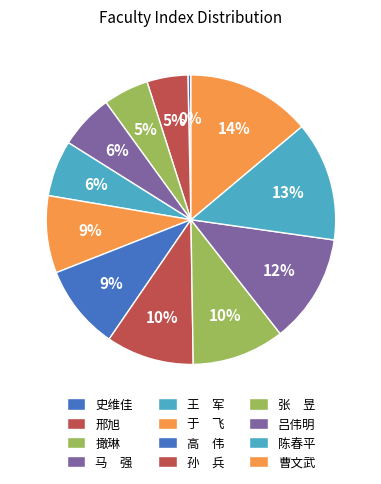

How many segments does this pie chart have?

12